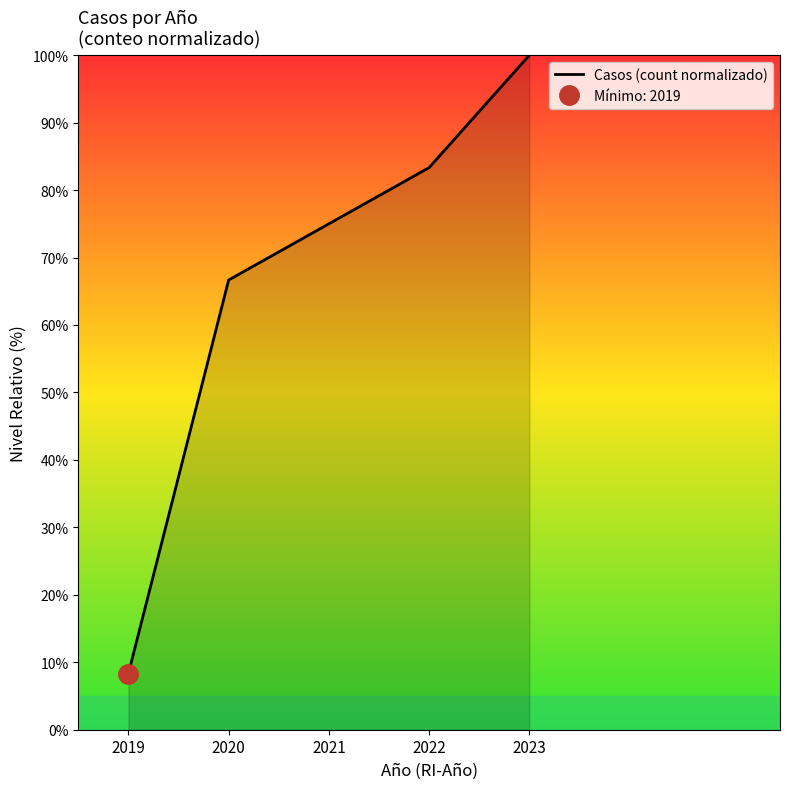

What is the sum of all values?

333.3